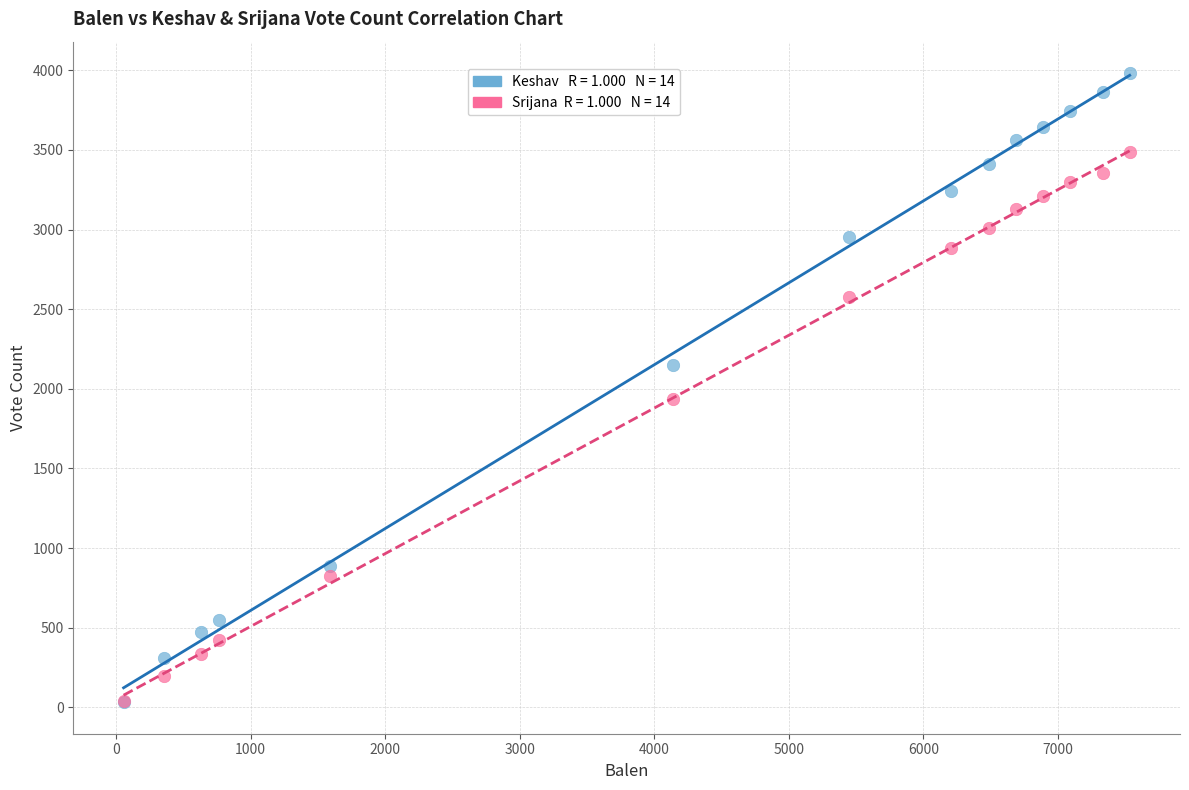

Across all series, what Y value is closest to 2007?

1934